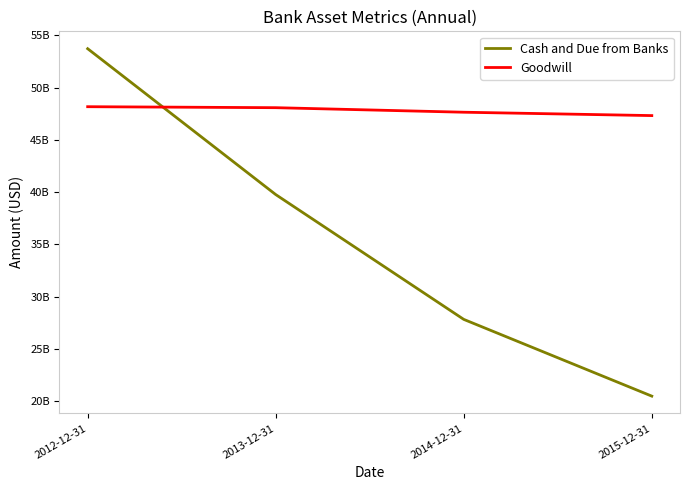

Count the Goodwill values in the range 47647000000 to 48175000000.

3